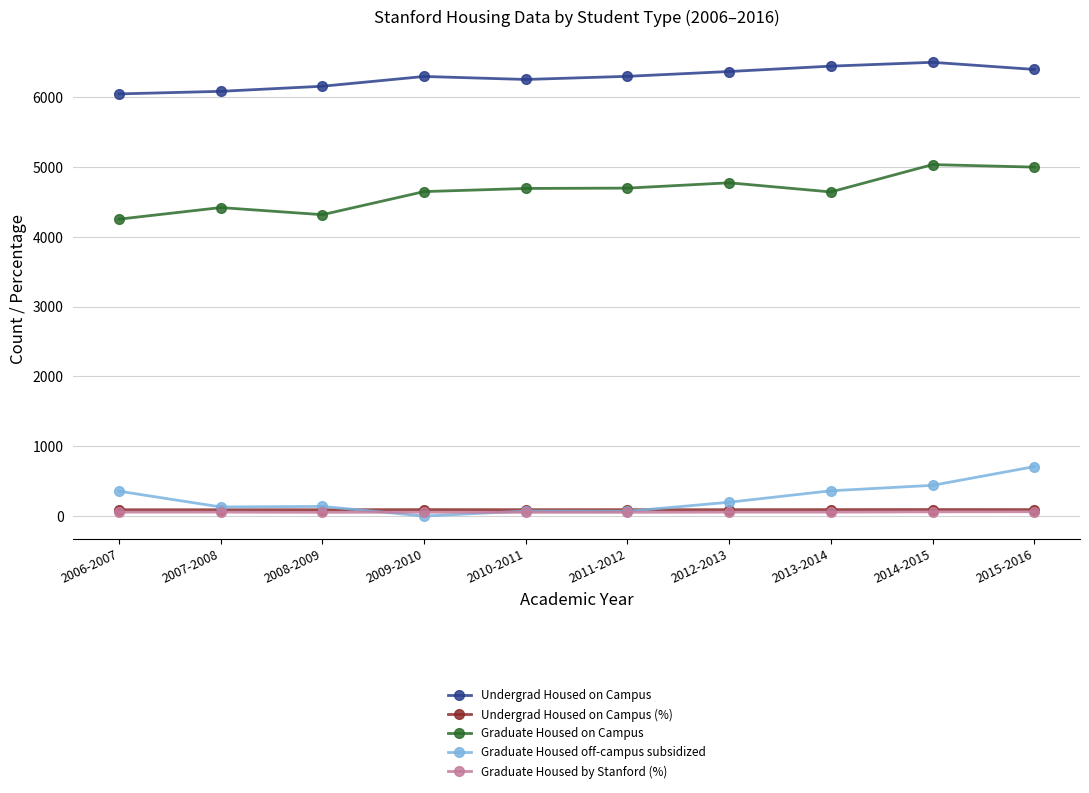

The Graduate Housed off-campus subsidized series shows 356 at 2006-2007. True or false?

True